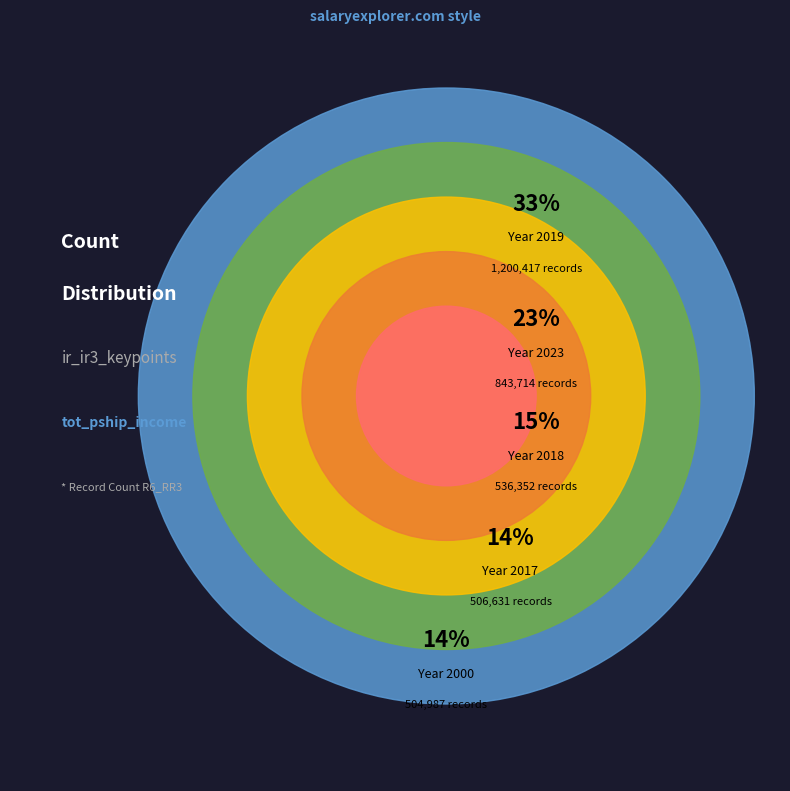

How many segments does this pie chart have?

5